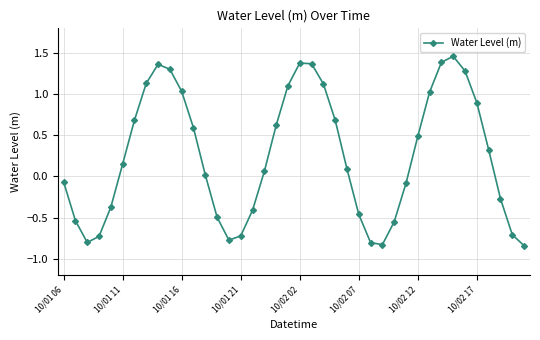

How many points are lower than both their immediate neighbors (excluding endpoints)?

3